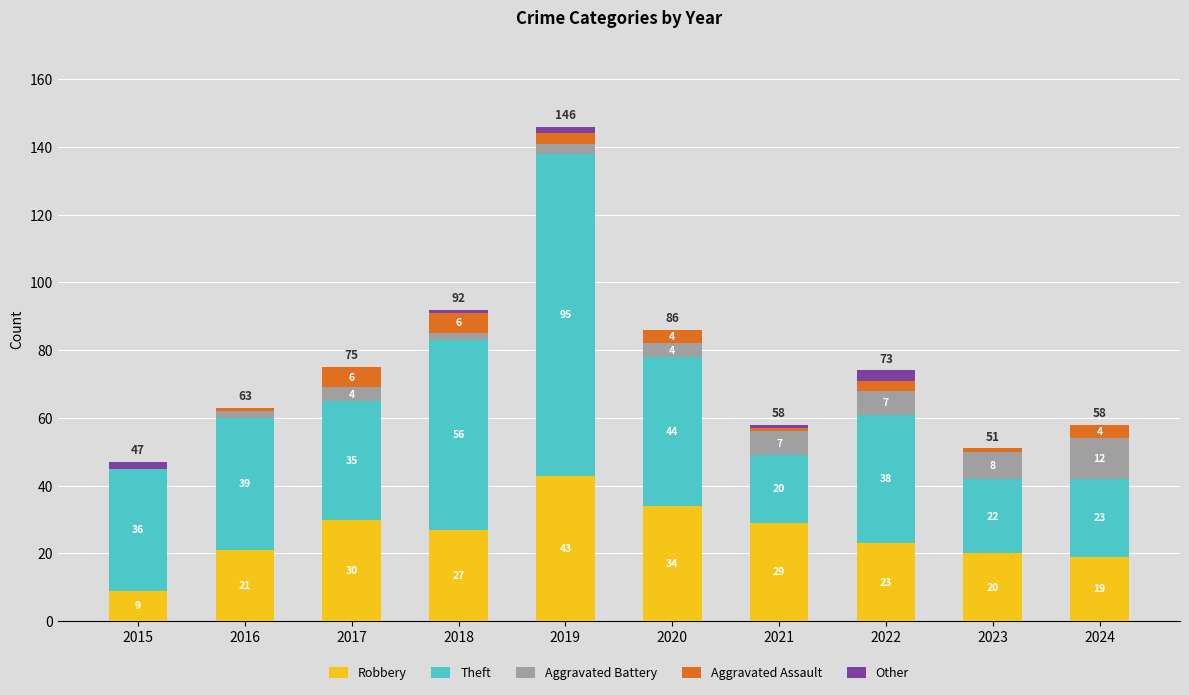

What is the total value across all series at 2015?

47